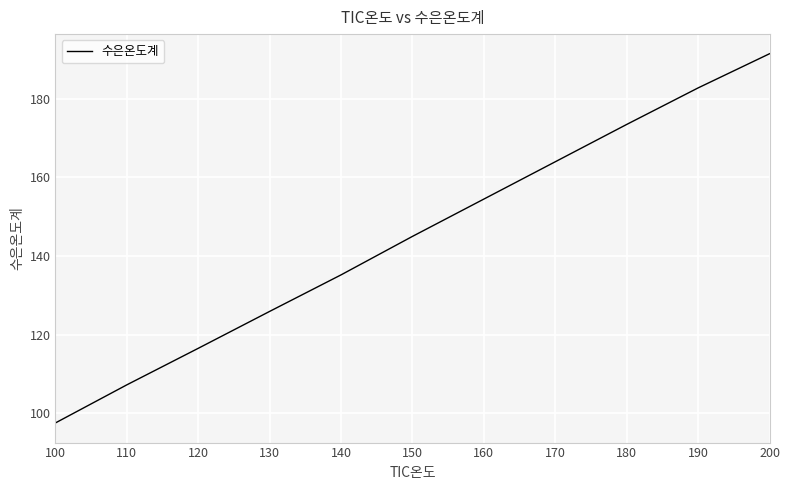

How many categories are shown in the chart?

11